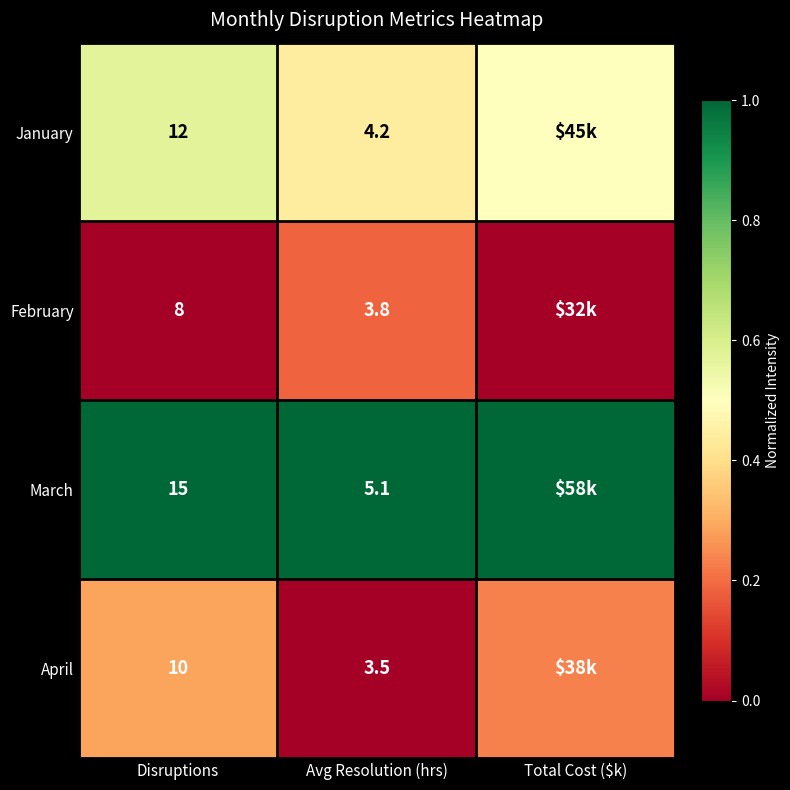

Rank the series at Avg Resolution (hrs) from highest to lowest value.

March, January, February, April